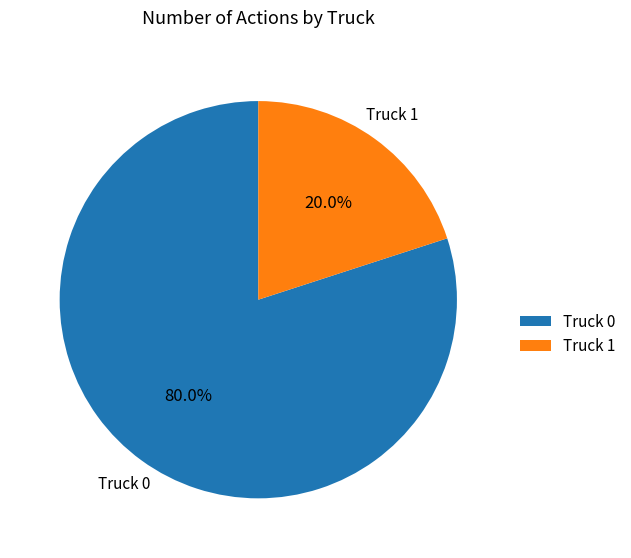

What is the smallest slice in the pie chart?

Truck 1